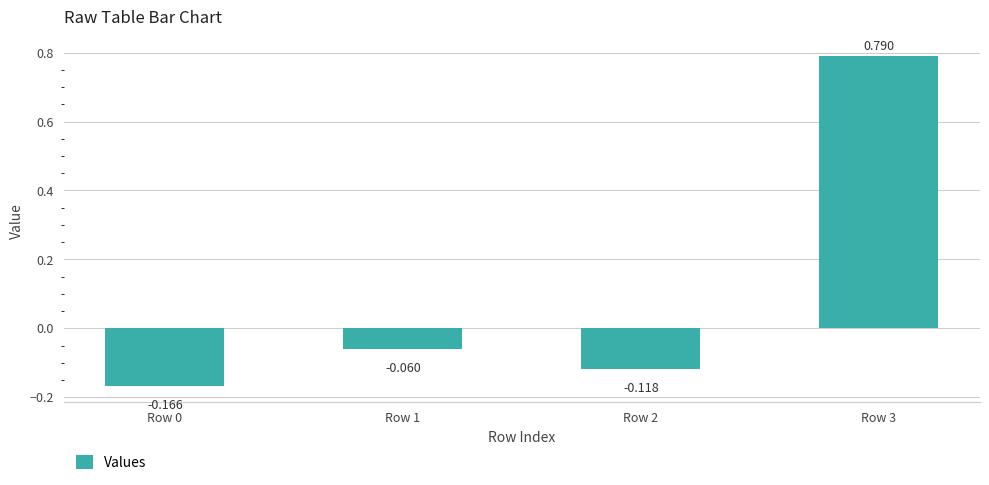

What is the change in value from Row 1 to Row 3?

+0.8